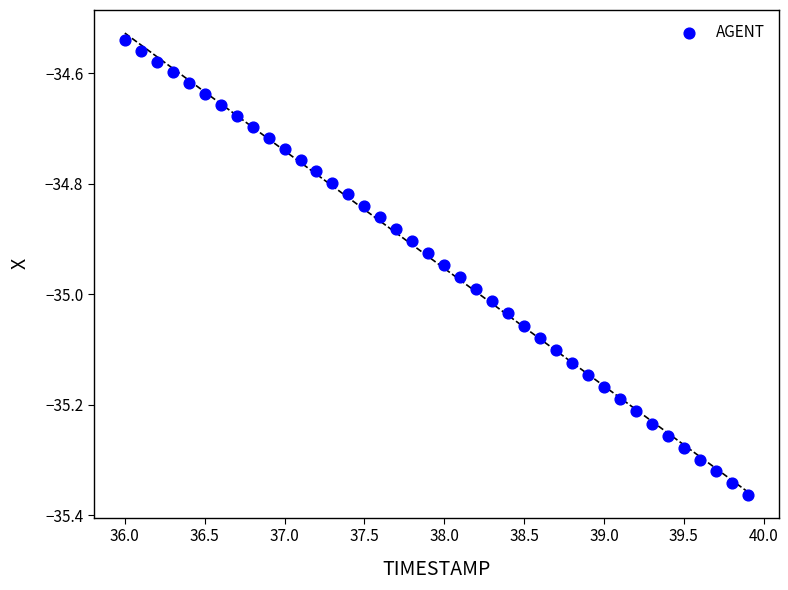

What is the range of Y values (max minus min)?

0.8